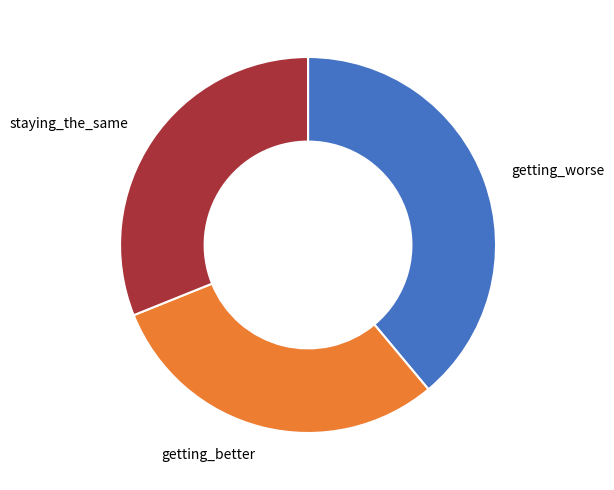

Do staying_the_same and getting_better together represent more than half of the pie?

Yes